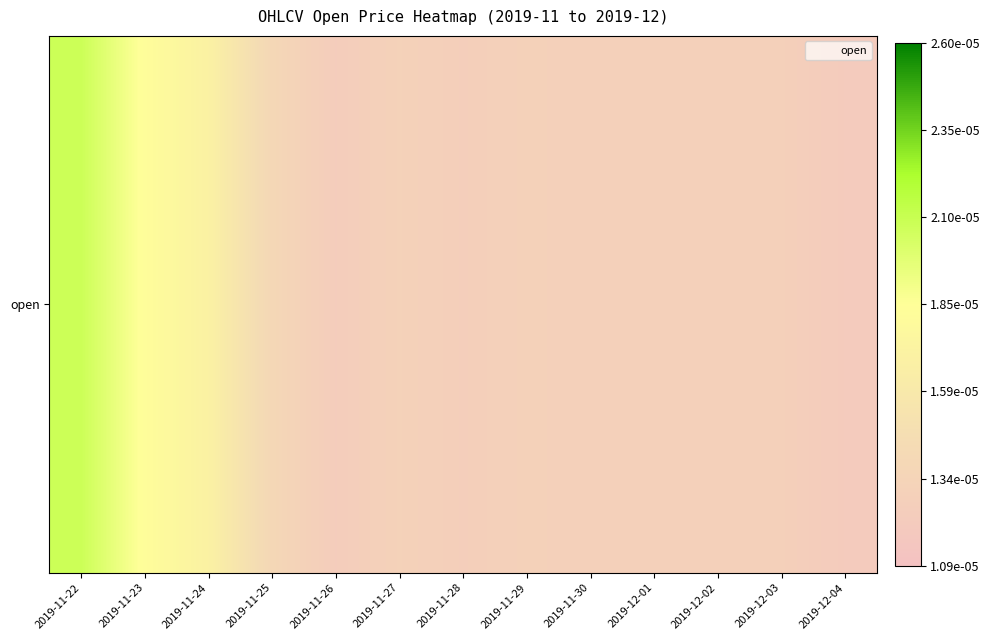

Count the values in the range 0 to 1.

13